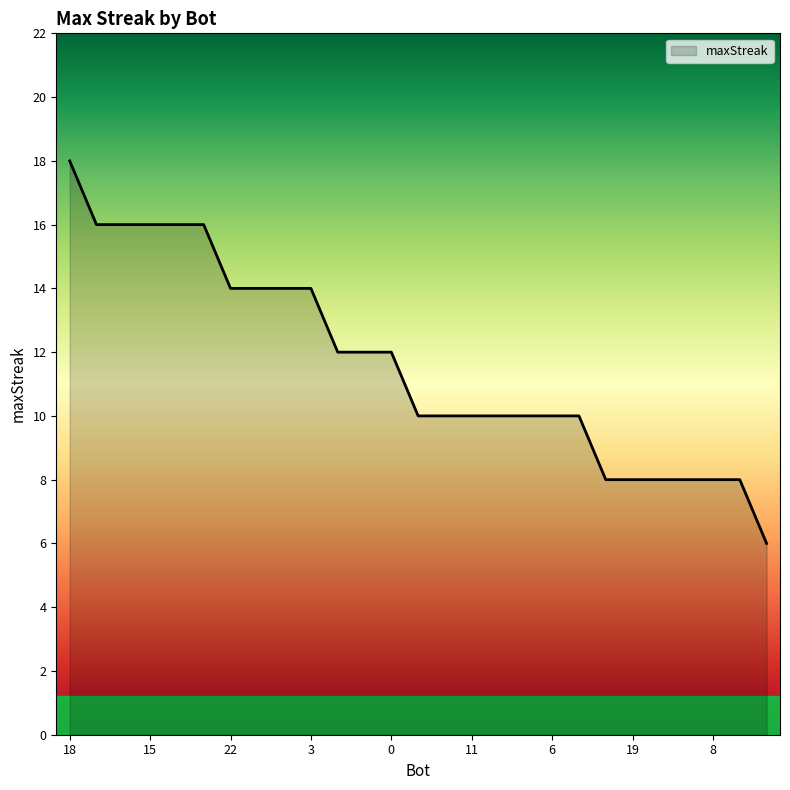

What is the greatest value displayed?

18